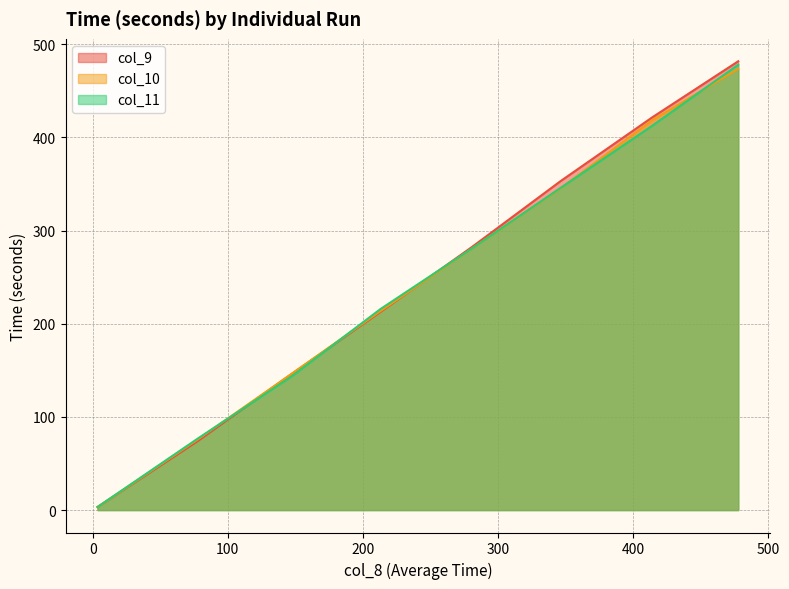

Does the chart display data point markers on the line(s)?

No